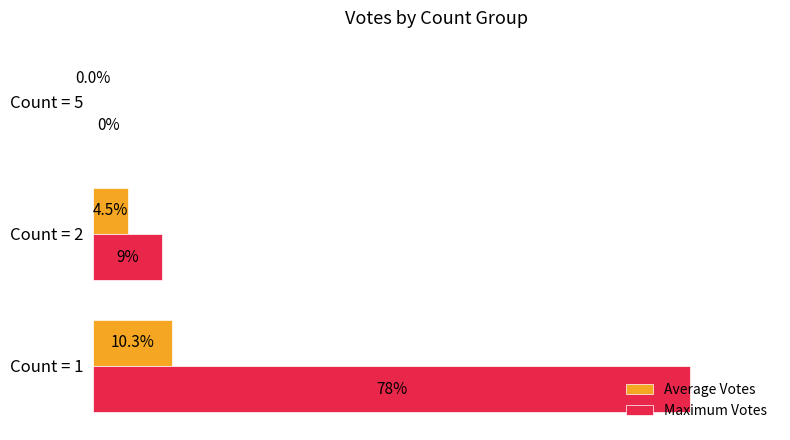

Which series has the largest total across all categories?

Maximum Votes